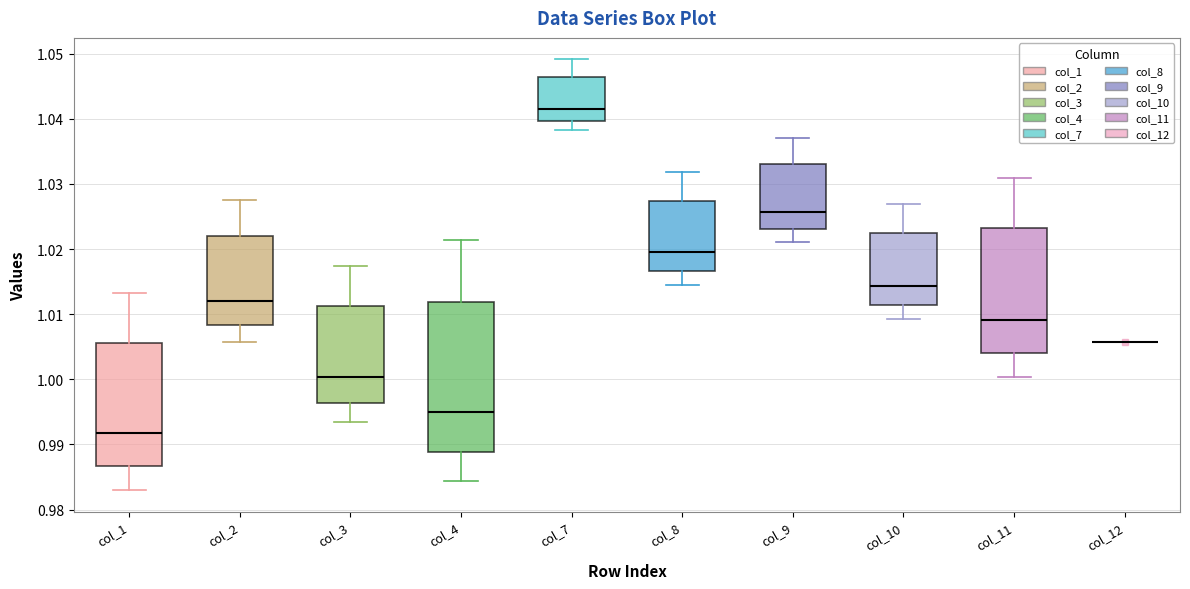

Where does the lower whisker of the box for col_3 end on the y-axis? The values are not printed on the chart, so give them approximately, as read against the axis.

0.993